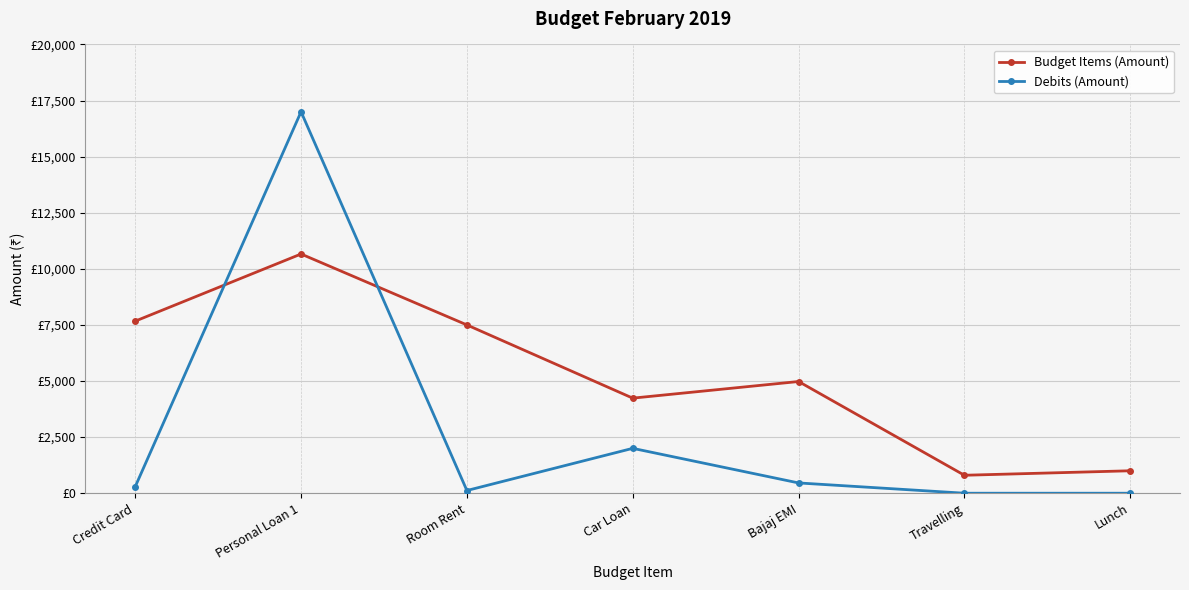

Is this an area chart (filled region under the line)?

No